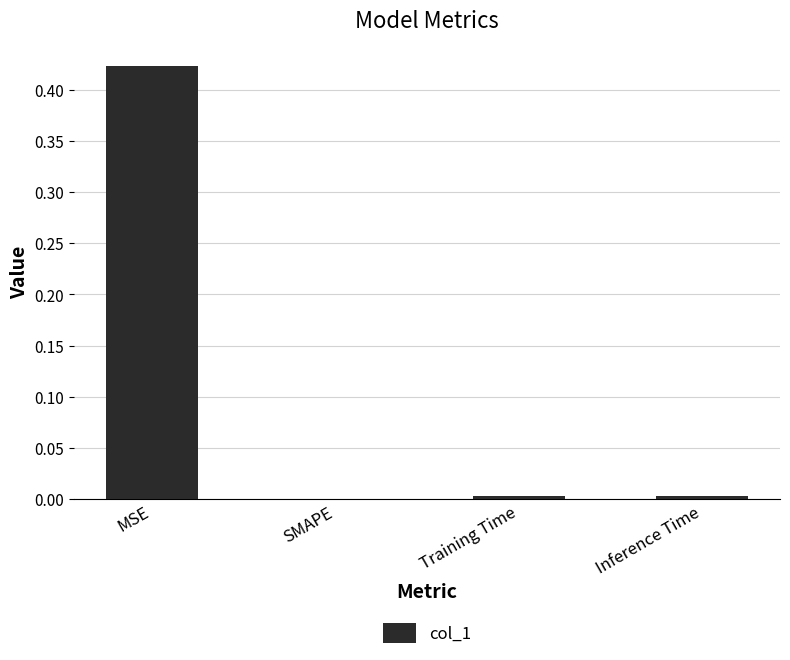

Which has a higher value, MSE or Inference Time?

MSE